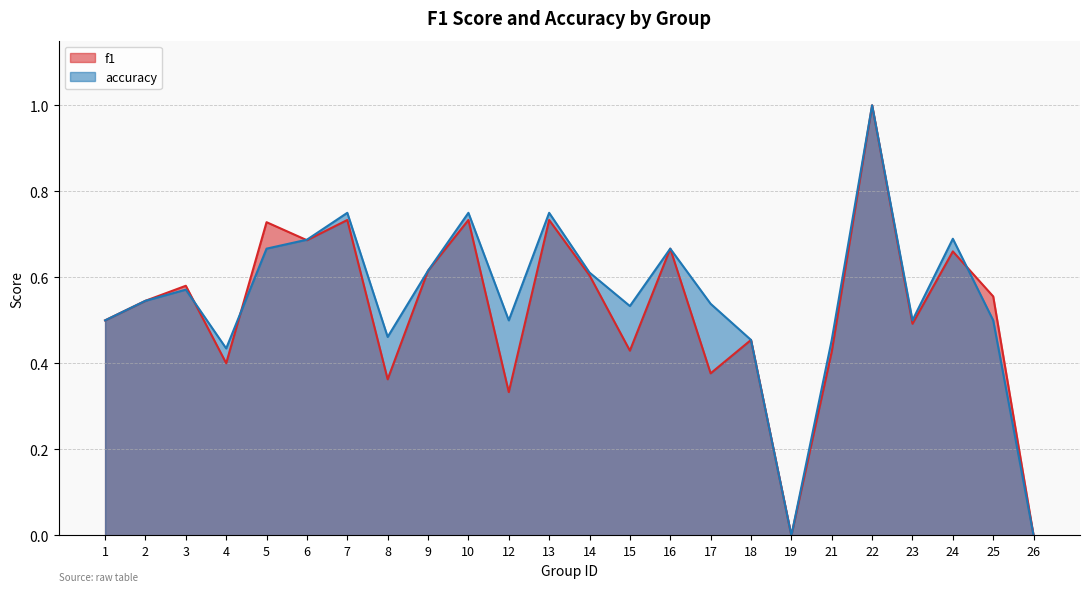

What is the difference between the accuracy values at 4 and 1?

0.1